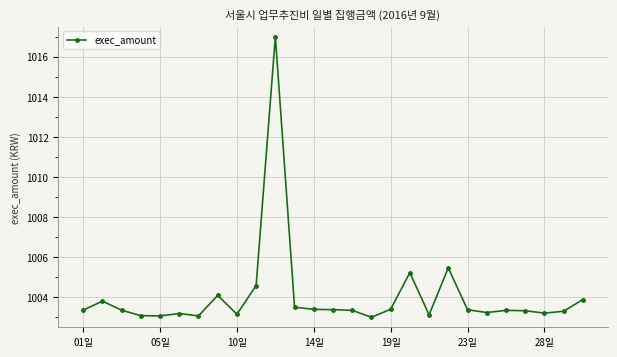

What is the maximum value shown in the chart?

1017.0